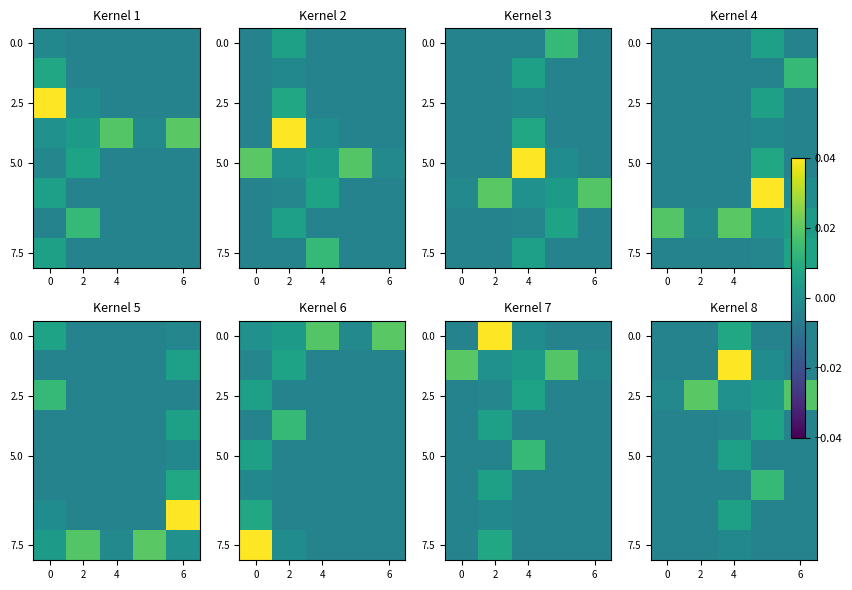

How many data points does each series have?

5